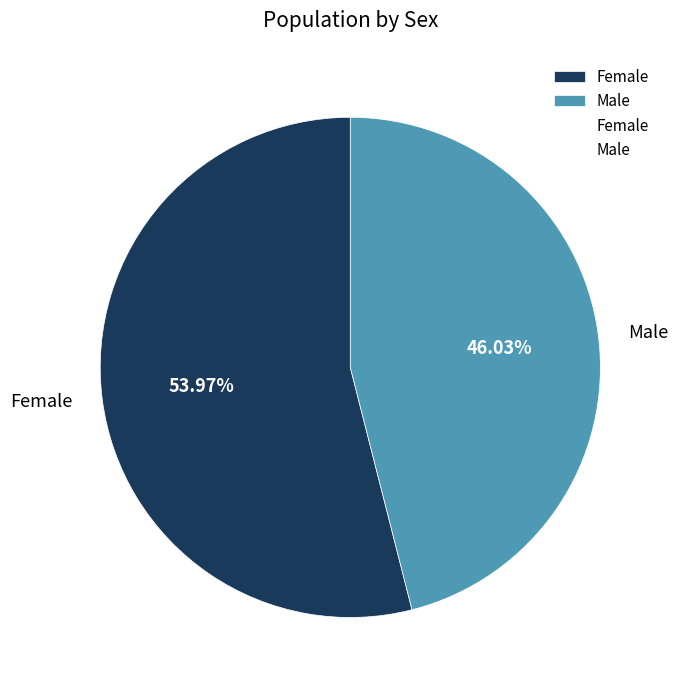

What is the ratio of the value at Male to the value at Female?

0.9